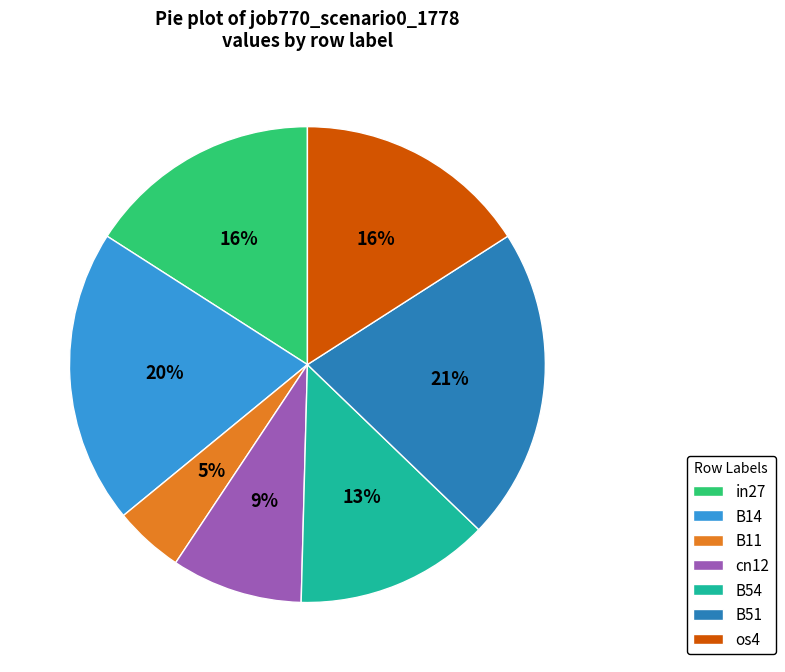

The cn12 slice represents 9% of the pie. True or false?

True